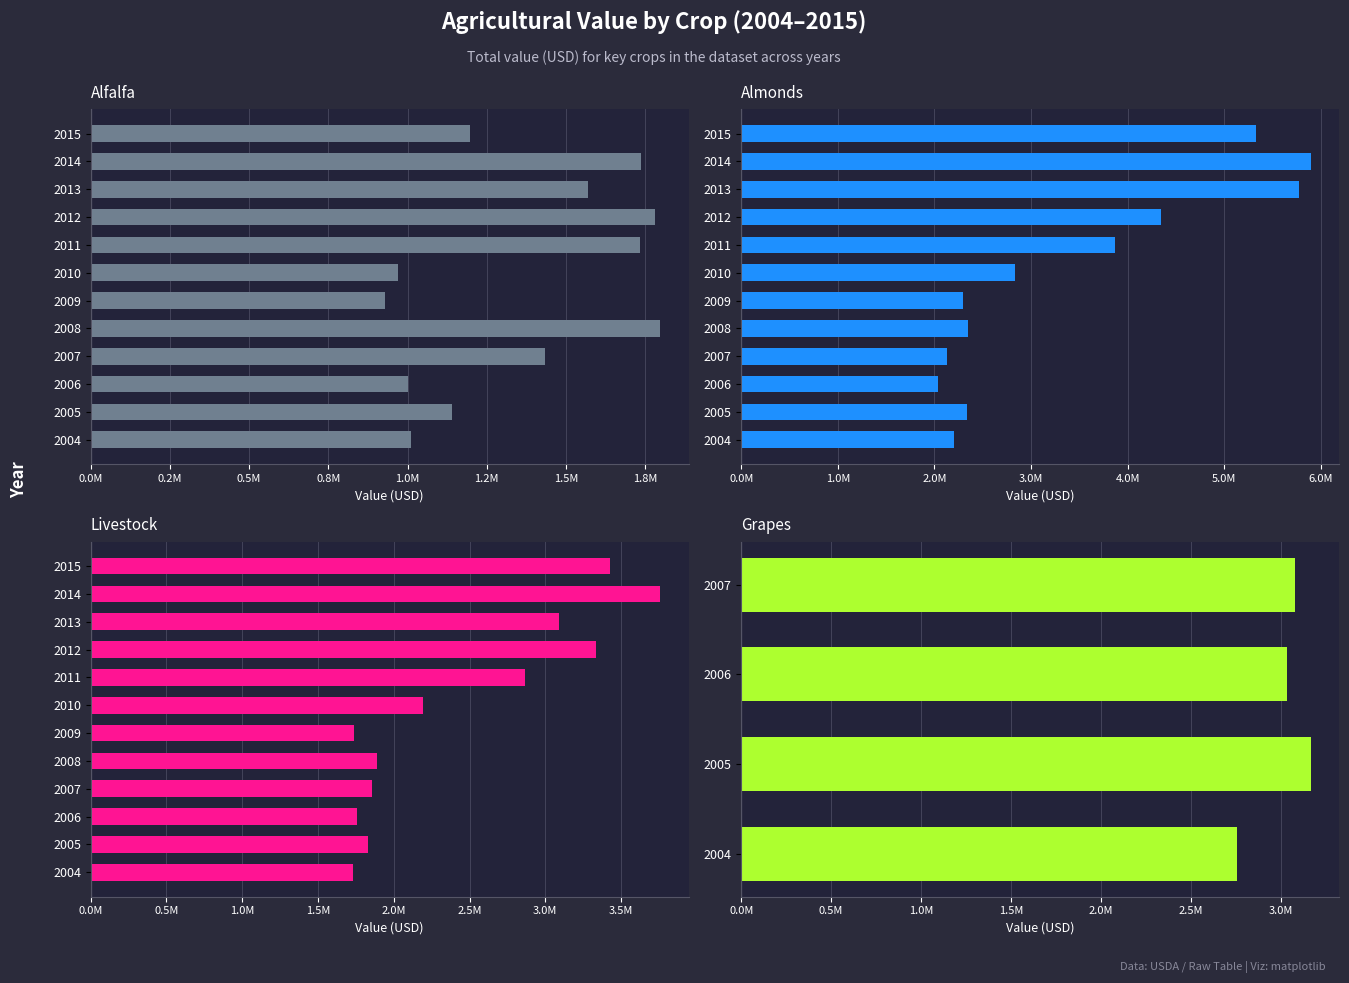

The value of Grapes at 2004 is 1297541.4. True or false?

False